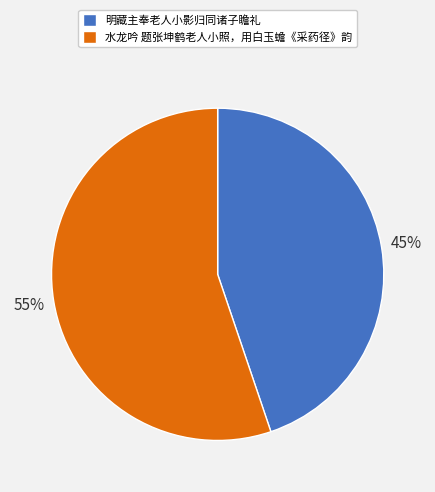

Approximately how many times larger is the value at 明藏主奉老人小影归同诸子瞻礼 compared to 水龙吟 题张坤鹤老人小照，用白玉蟾《采药径》韵?

0.8